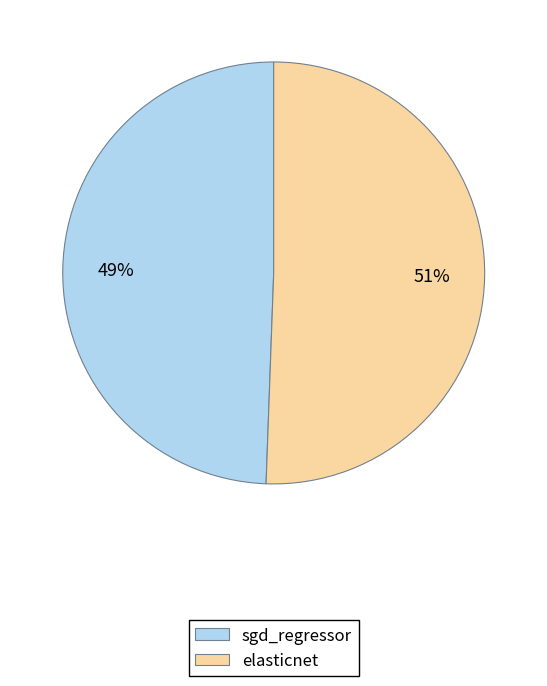

To the nearest percent, what portion does elasticnet represent?

51%